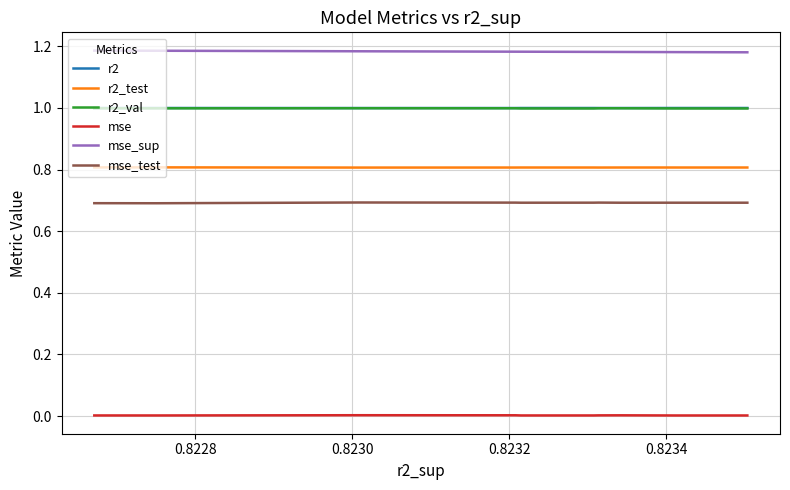

What are all the series names shown in the legend?

r2, r2_test, r2_val, mse, mse_sup, mse_test